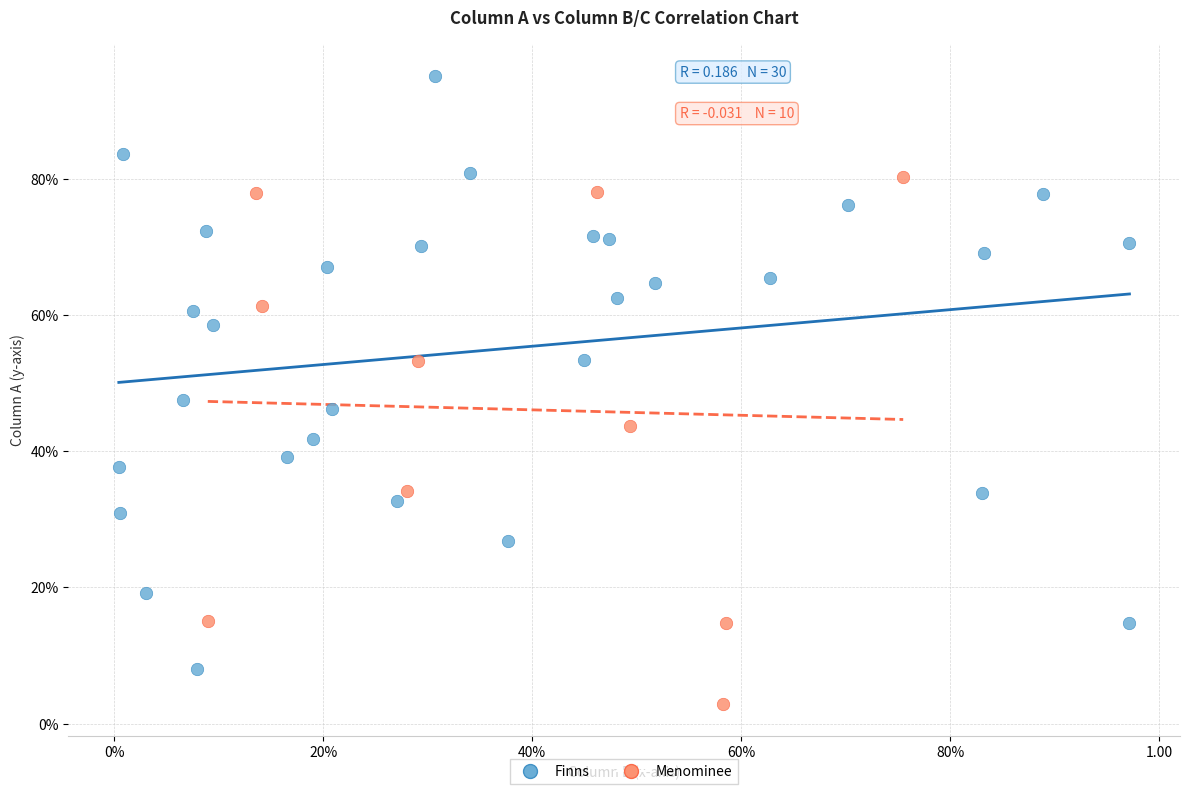

Which series has the widest spread of Y values?

Finns